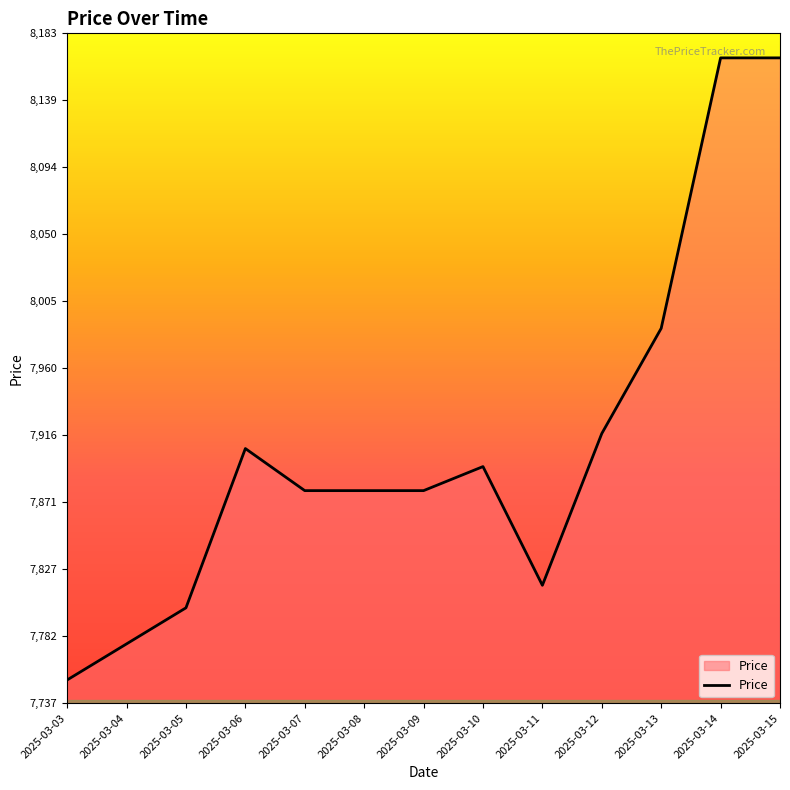

What value does the data have at 2025-03-04, to the nearest 50?

7800